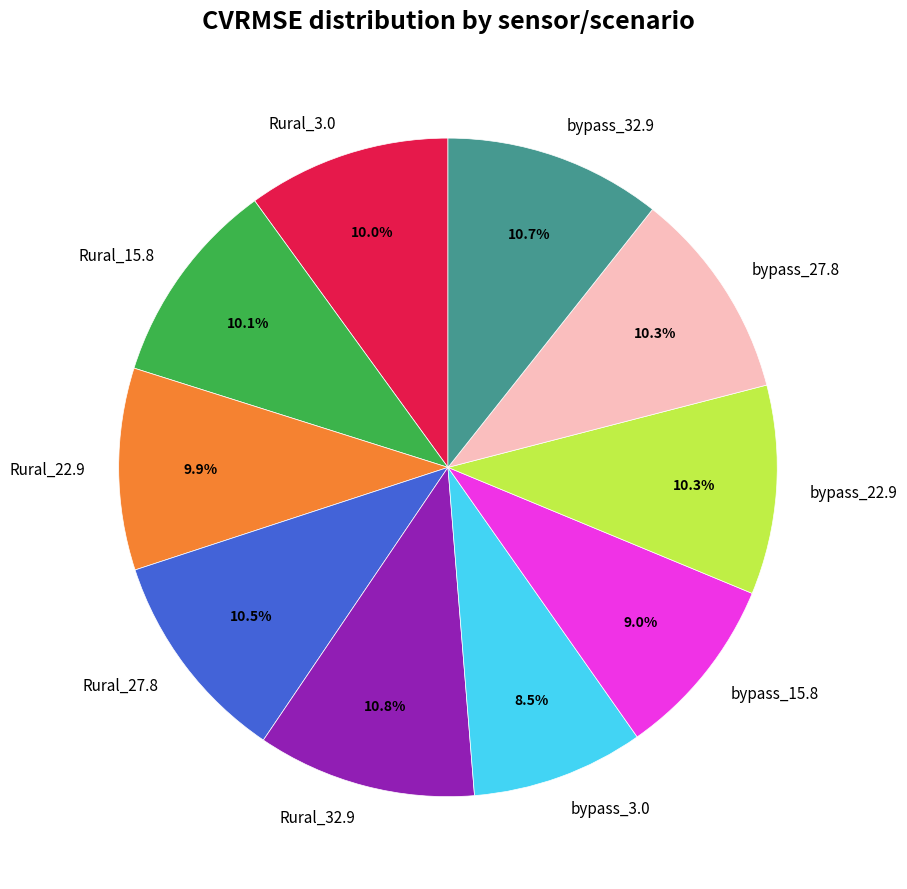

To the nearest percent, what is the combined percentage of Rural_32.9 and Rural_27.8?

21%